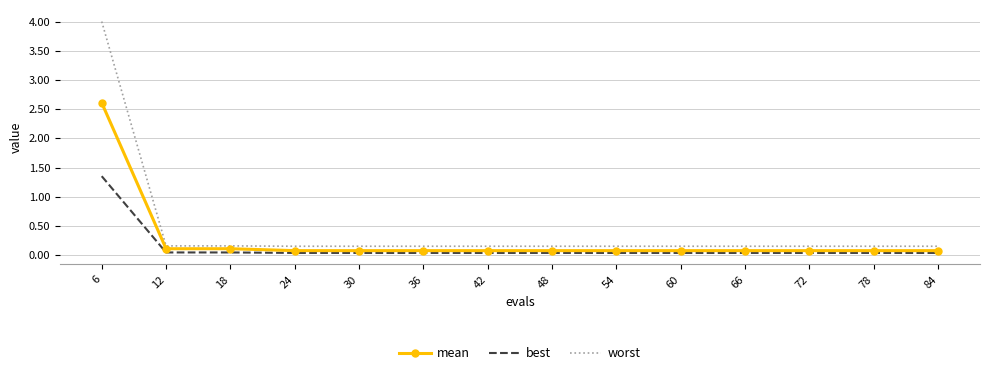

Which series changed the most between 6 and 12?

worst